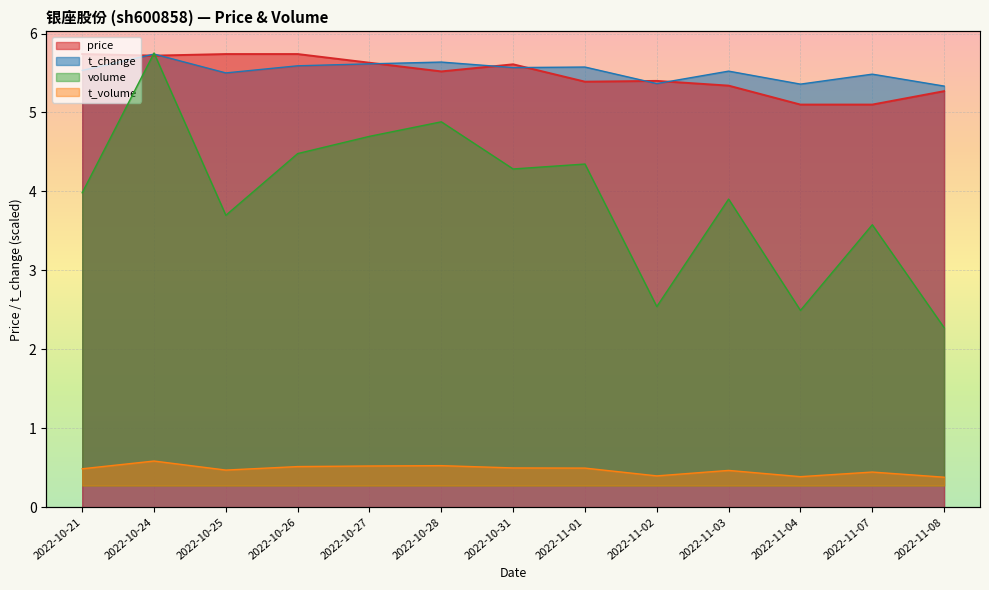

Is it true that price equals 5.5 at 2022-10-28?

True